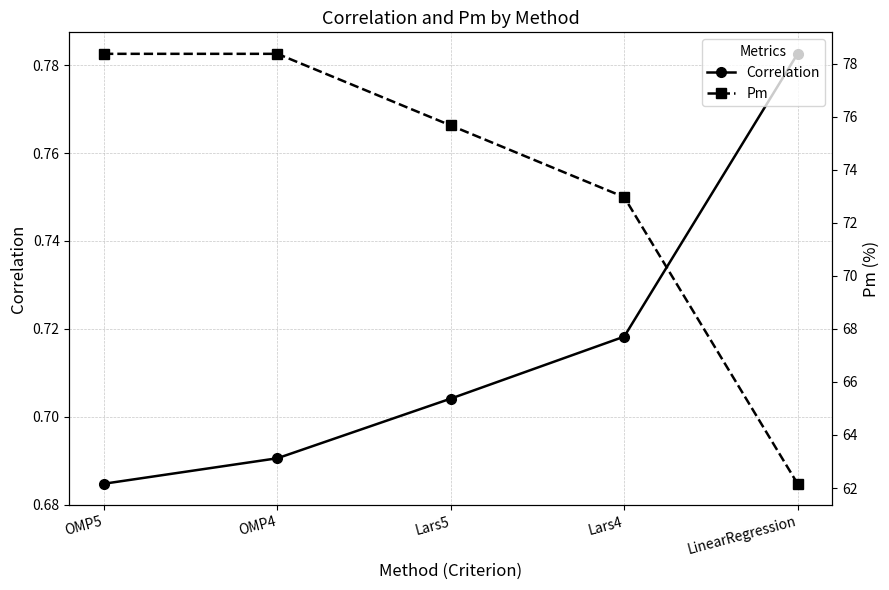

At which category is the sum across all series the highest?

OMP4